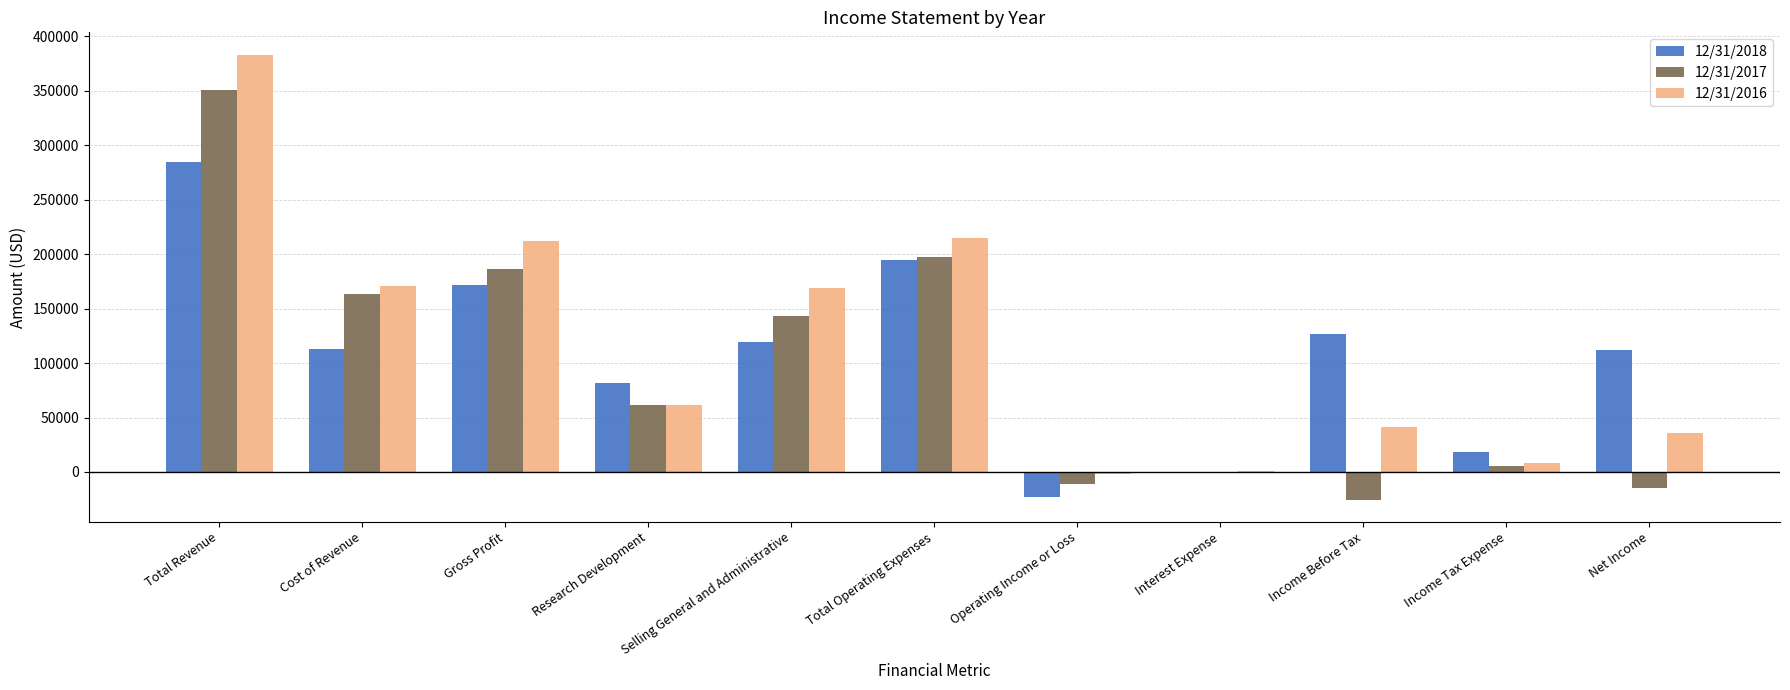

Which series has the largest total across all categories?

12/31/2016